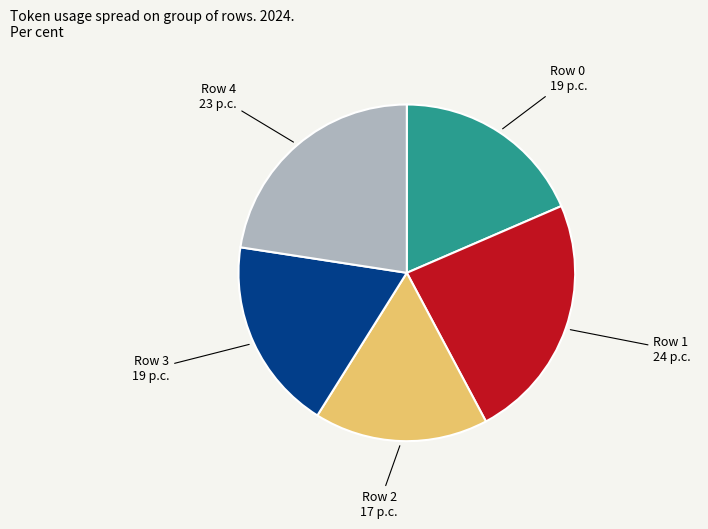

Is there a majority slice in this chart?

No